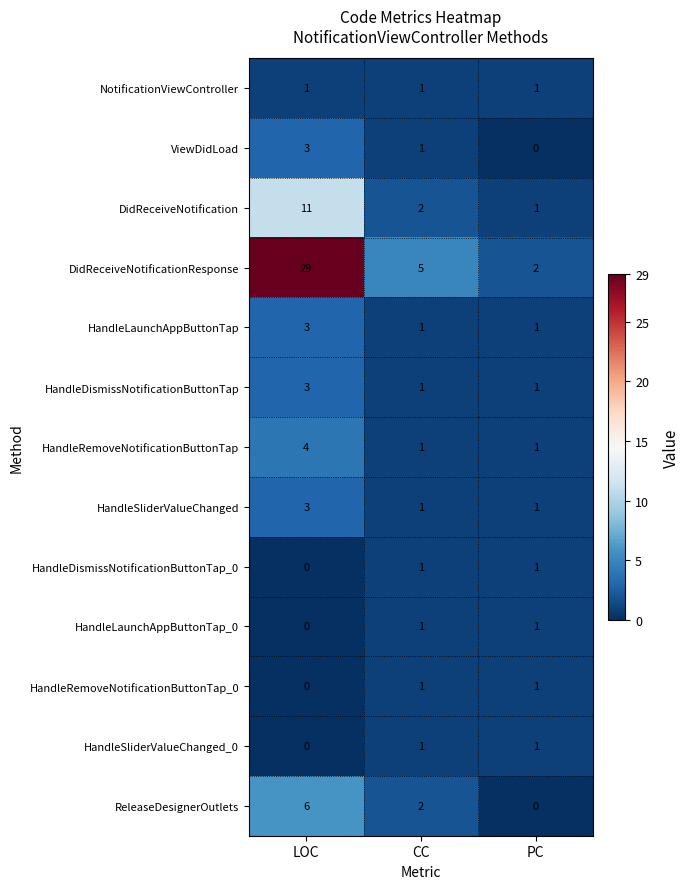

Where does the ViewDidLoad series first go above 1?

LOC